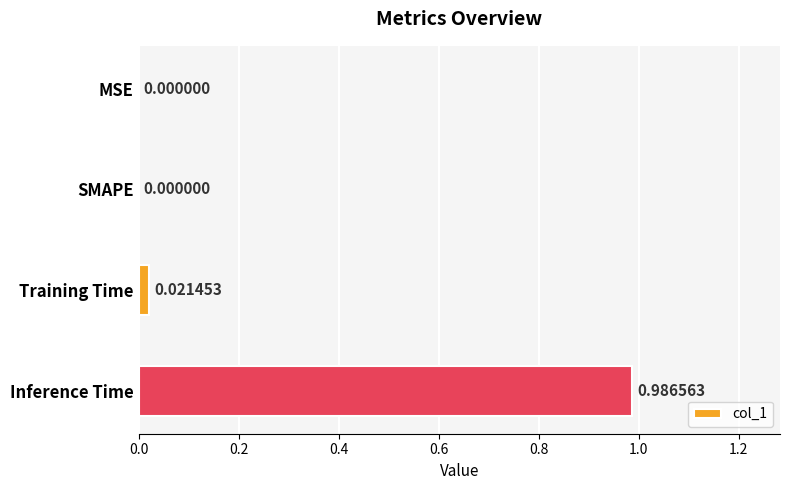

Which label corresponds to the largest value in the chart?

Inference Time